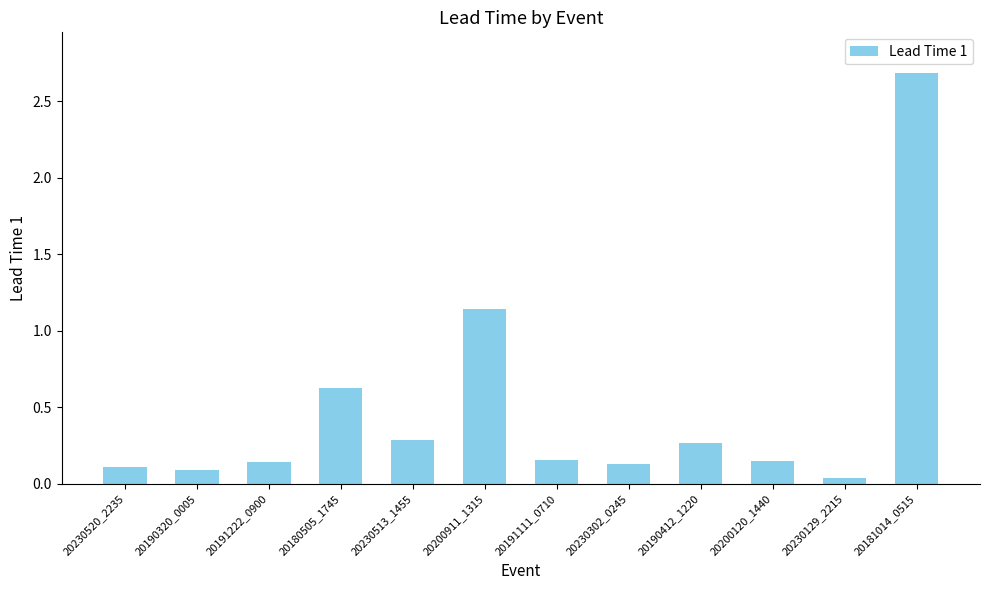

What is the change in value from 20200911_1315 to 20191111_0710?

-1.0